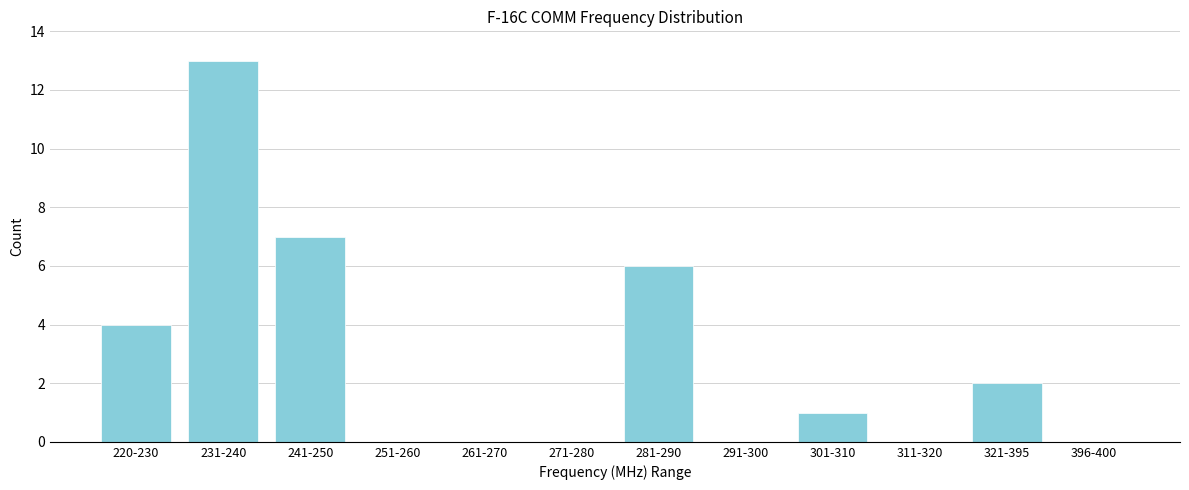

Reading left to right, list all the values displayed in this chart.

220-230=4	231-240=13	241-250=7	251-260=0	261-270=0	271-280=0	281-290=6	291-300=0	301-310=1	311-320=0	321-395=2	396-400=0